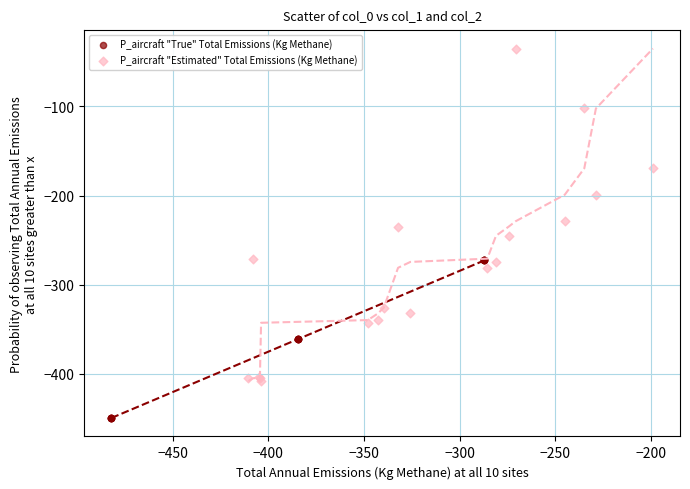

Which series reaches the minimum Y coordinate?

P_aircraft "True" Total Emissions (Kg Methane)